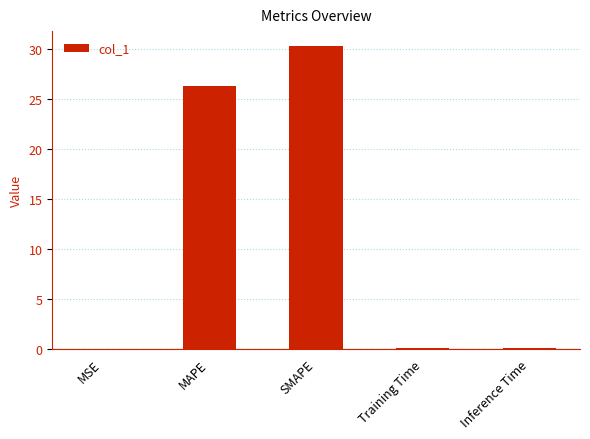

Are the bars horizontal?

No